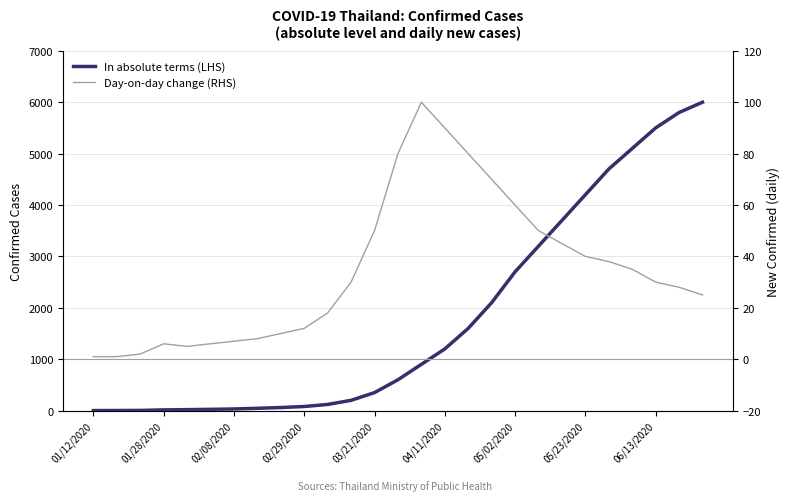

True or false: In absolute terms (LHS) and Day-on-day change (RHS) cross at least once.

False